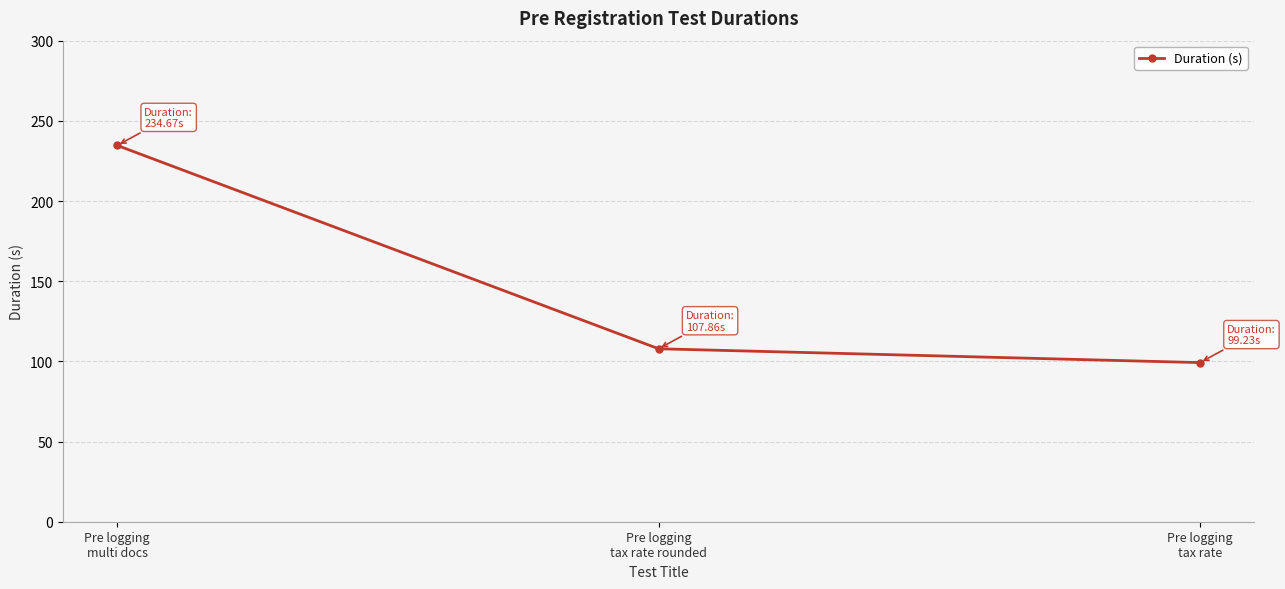

The chart shows a value of 234.7 at Pre logging
multi docs. True or false?

True